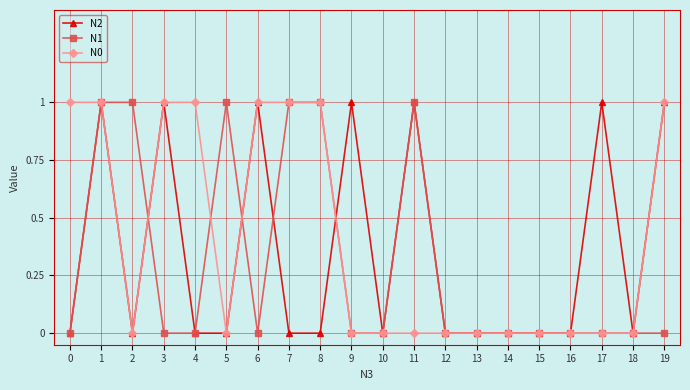

What is the value of the N2 point at the 4th from the left?

1